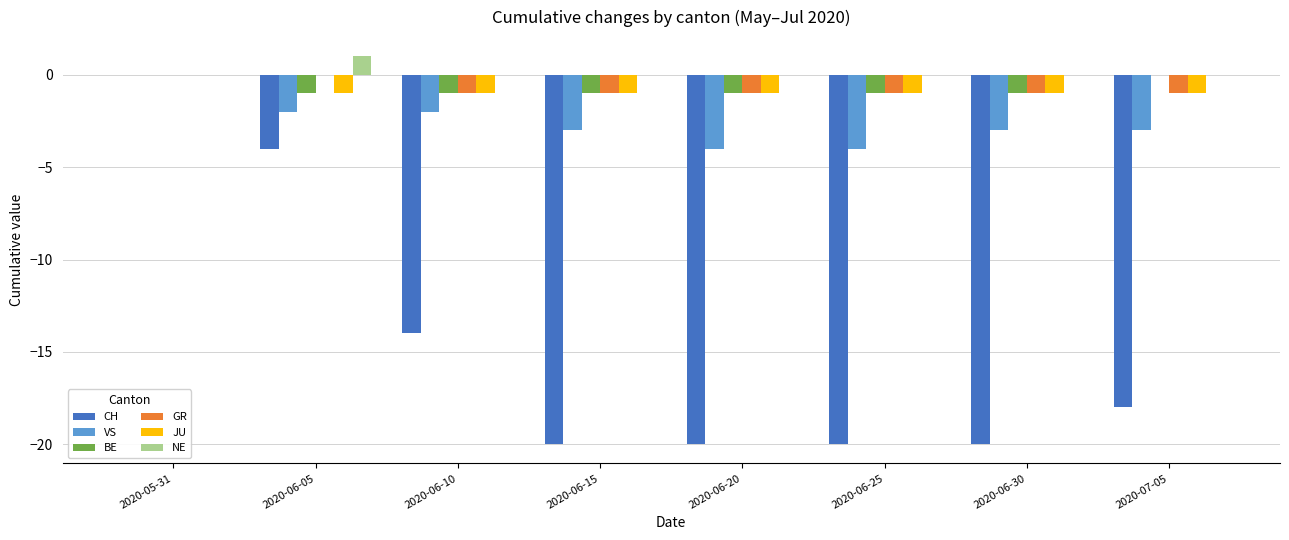

Which series changed the most between 2020-05-31 and 2020-06-05?

CH